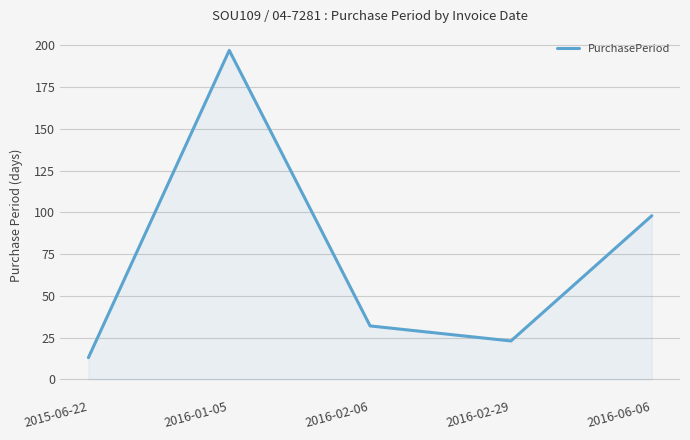

True or false: the data shows 98 at 2016-06-06.

True